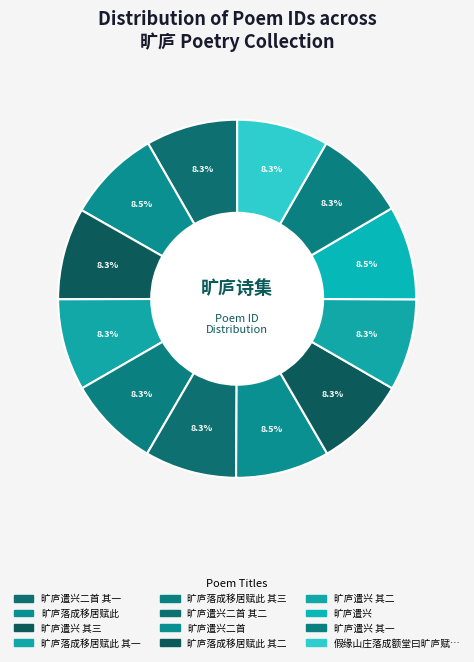

How many segments does this pie chart have?

12